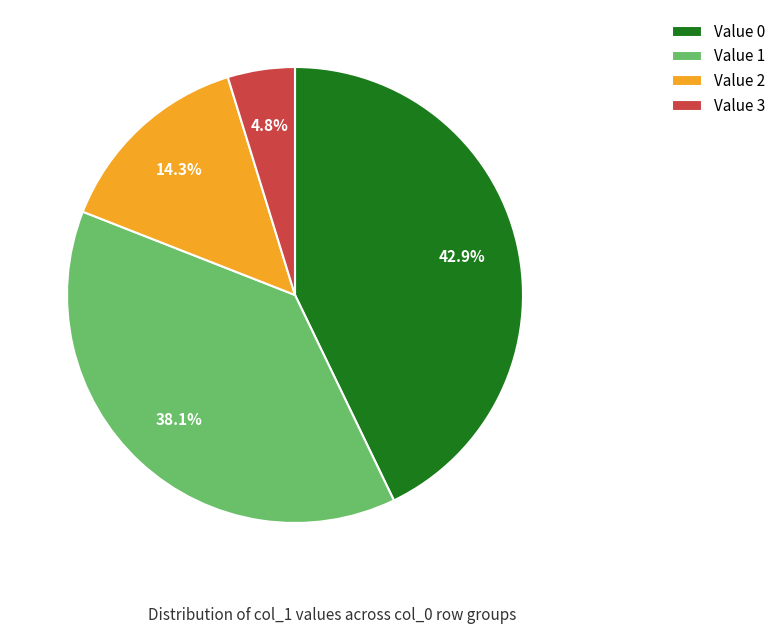

Which slice is the smallest?

Value 3